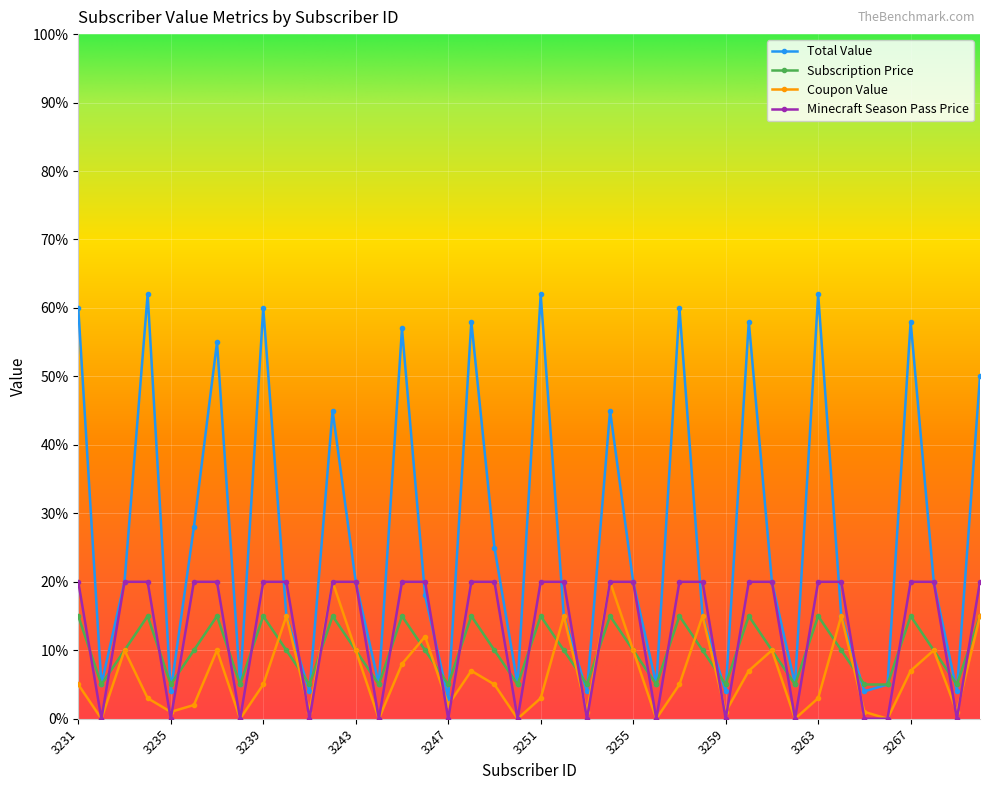

True or false: Subscription Price has more than 1 interior local peaks.

True